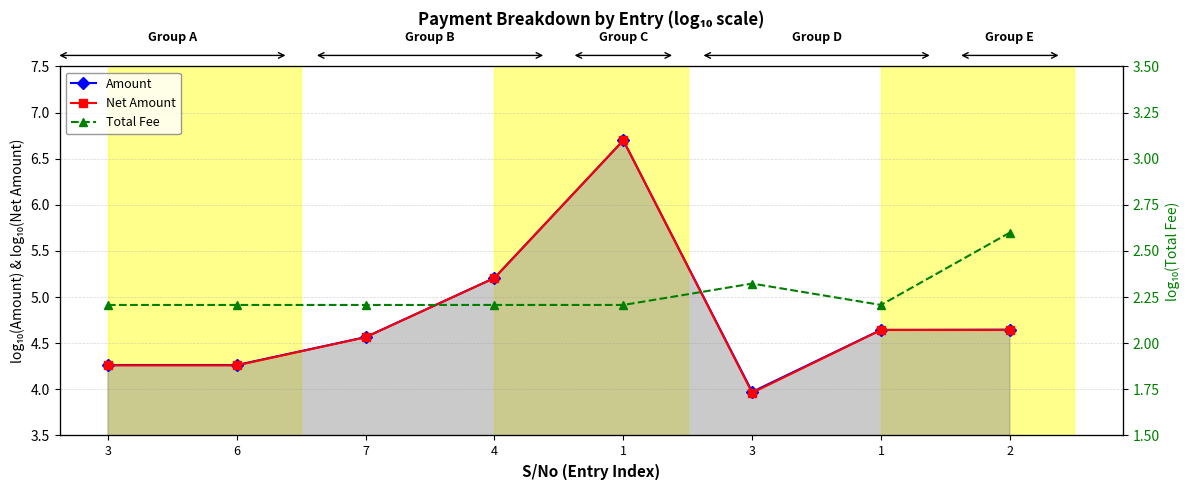

True or false: Total Fee and Amount cross at least once.

False